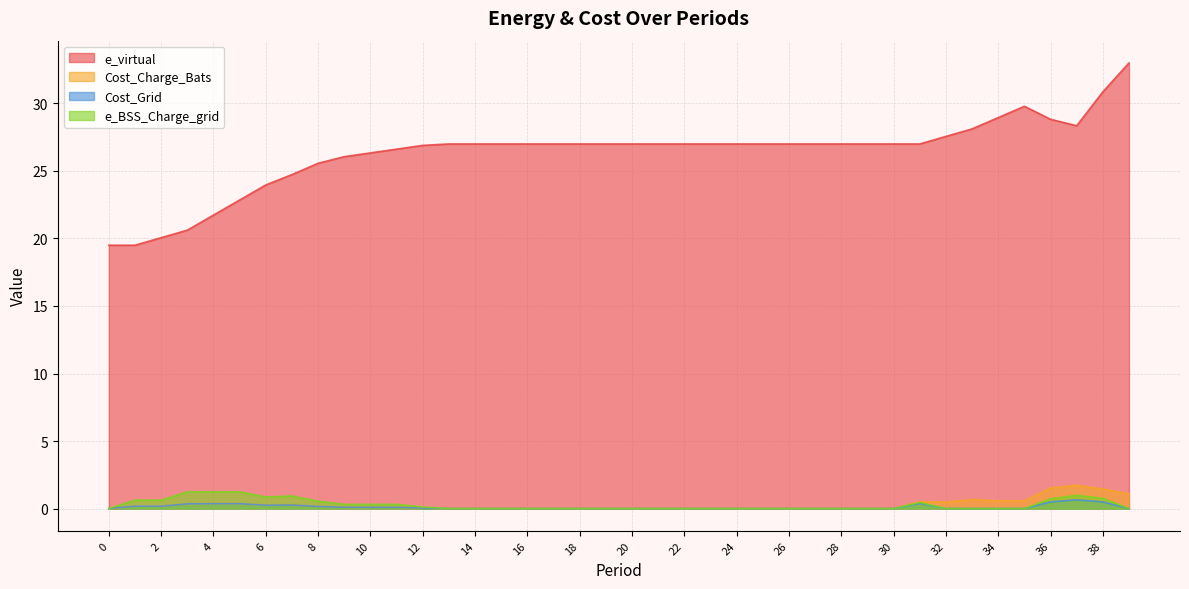

The e_virtual series shows 24.0 at 6. True or false?

True